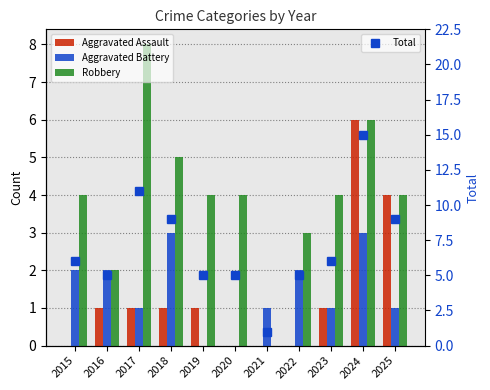

Reading right to left, what are all the values shown in this chart?

Aggravated Assault: 4	6	1	0	0	0	1	1	1	1	0
Aggravated Battery: 1	3	1	2	1	0	0	3	1	2	2
Robbery: 4	6	4	3	0	4	4	5	8	2	4
Total: 9	15	6	5	1	5	5	9	11	5	6